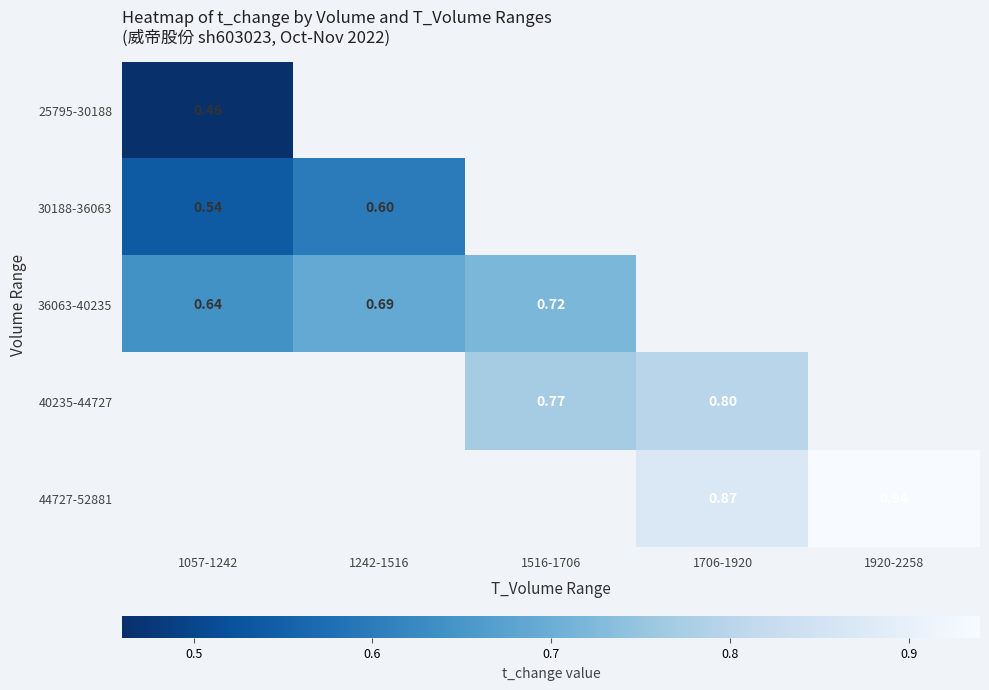

Is the value of 30188-36063 at 1057-1242 greater than the value of 25795-30188 at 1057-1242?

Yes